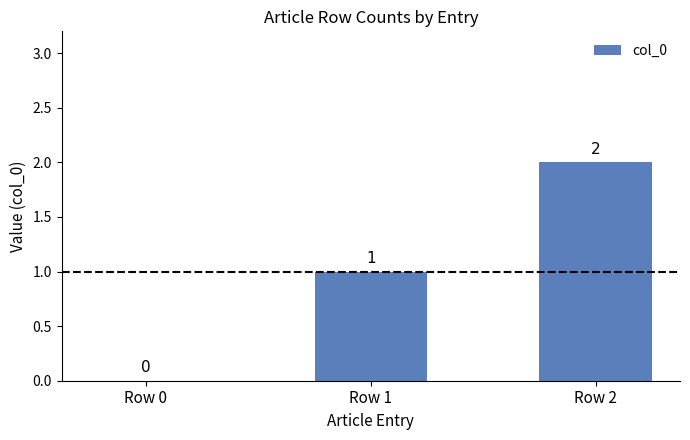

How many categories are shown in the chart?

3